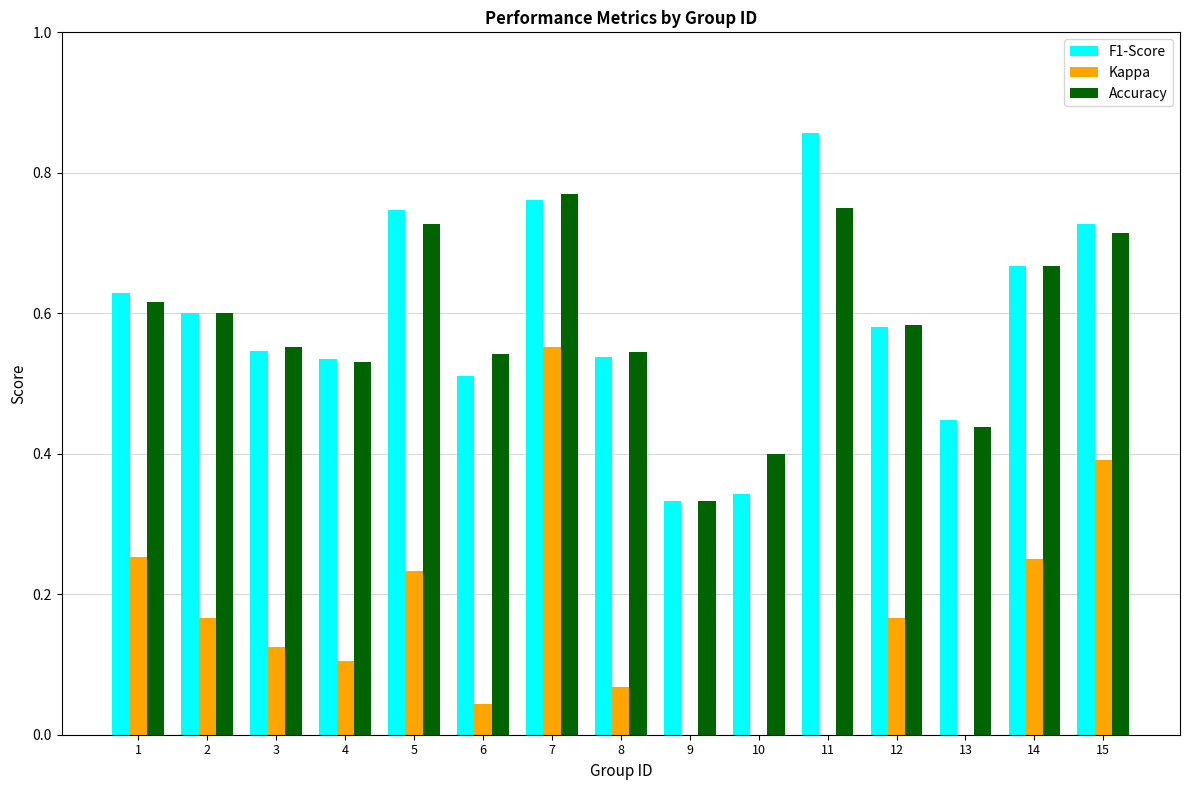

At how many categories does at least one series exceed 0?

15